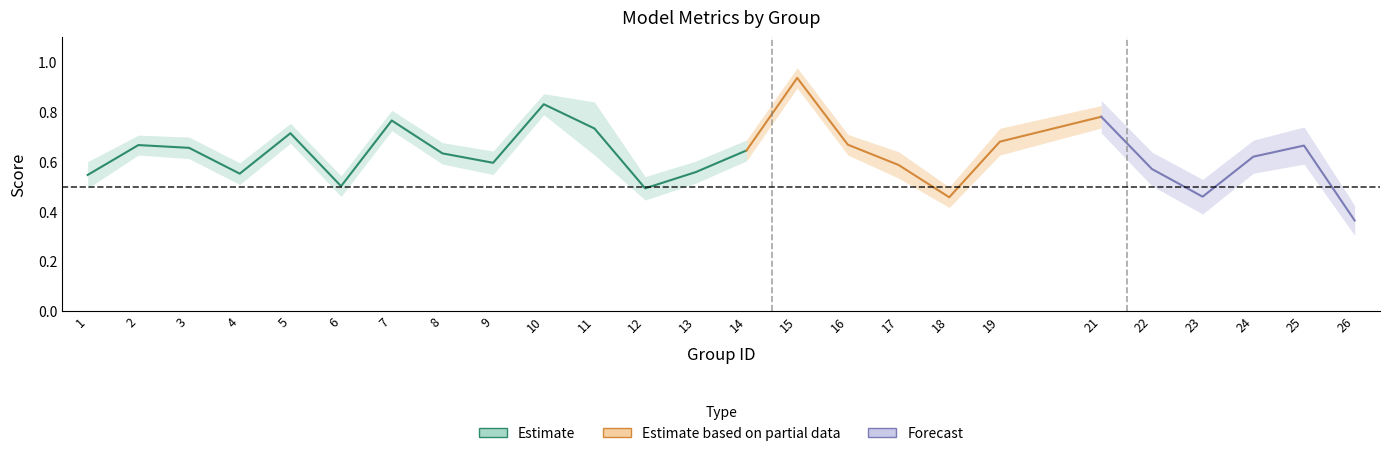

What is the sum of all f1 values?

15.8